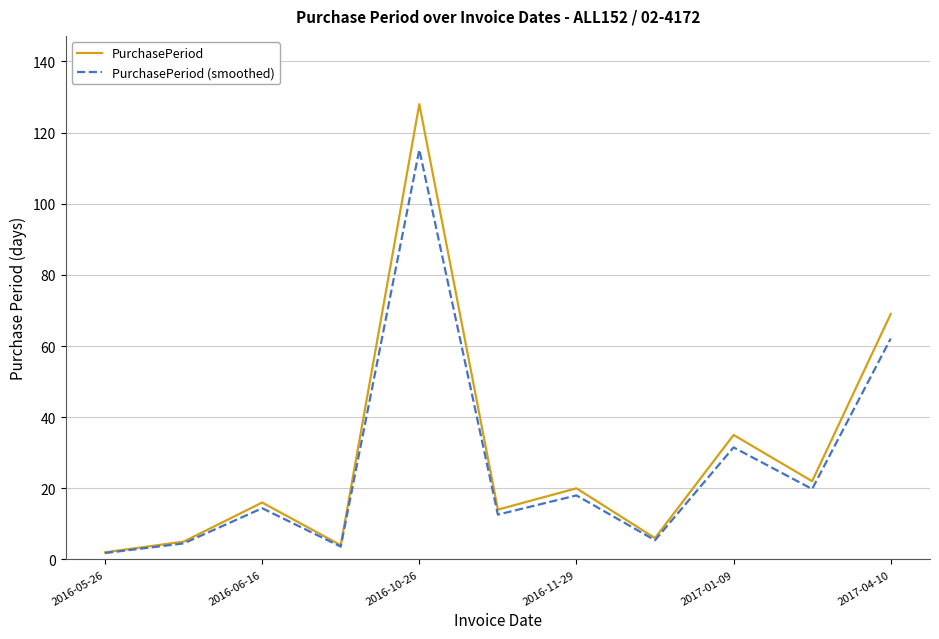

What is the maximum value for PurchasePeriod (smoothed)?

115.2